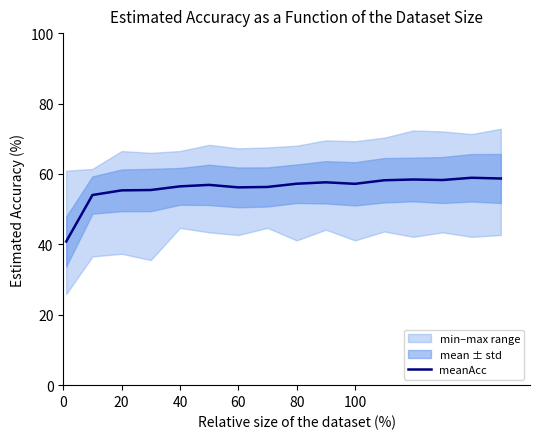

What is the greatest value displayed?

58.9